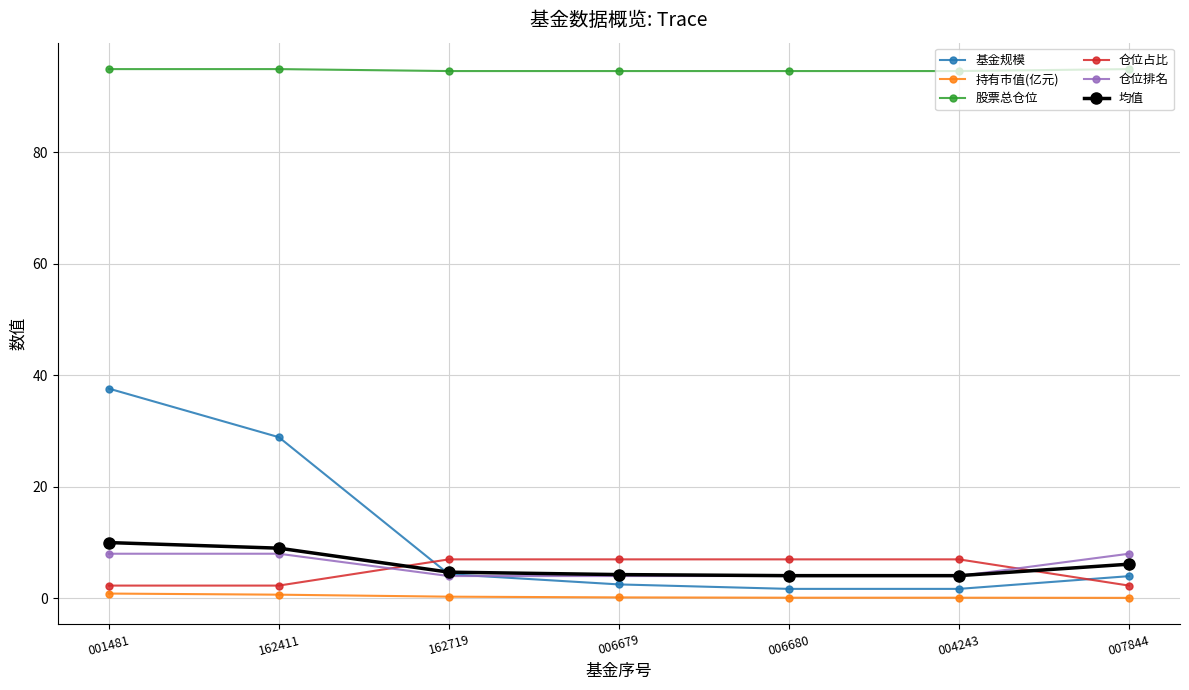

Rank the series at 007844 from lowest to highest value.

持有市值(亿元), 仓位占比, 基金规模, 均值, 仓位排名, 股票总仓位